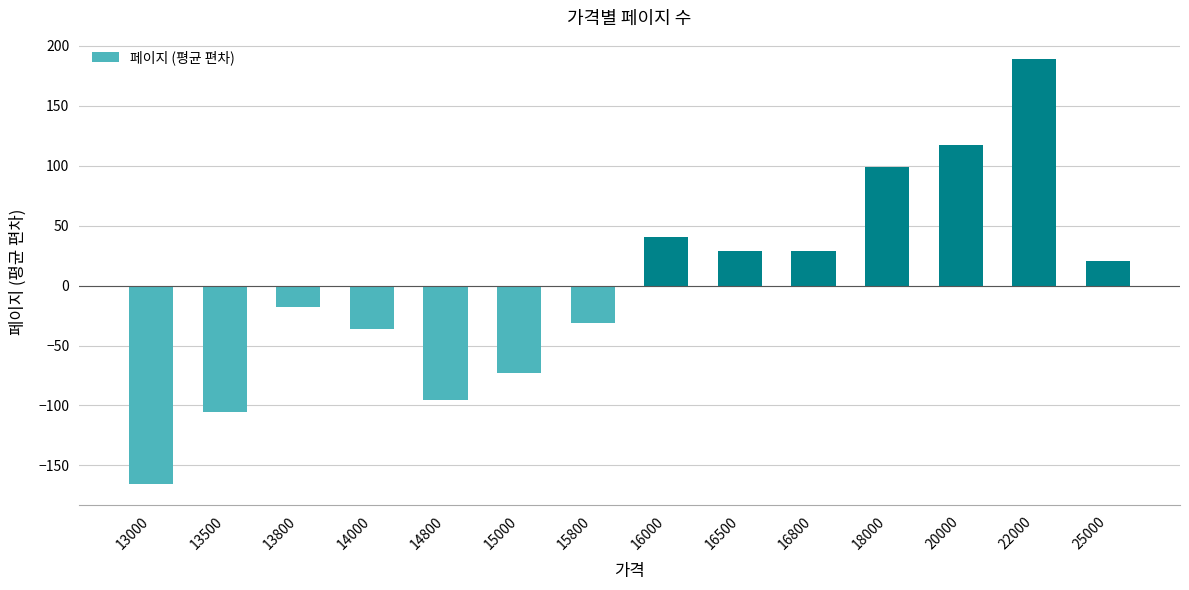

Reading left to right, list all the values displayed in this chart.

-165.2	-105.2	-17.8	-36.0	-95.2	-73.2	-31.2	40.8	28.8	28.8	98.8	116.8	188.8	20.8